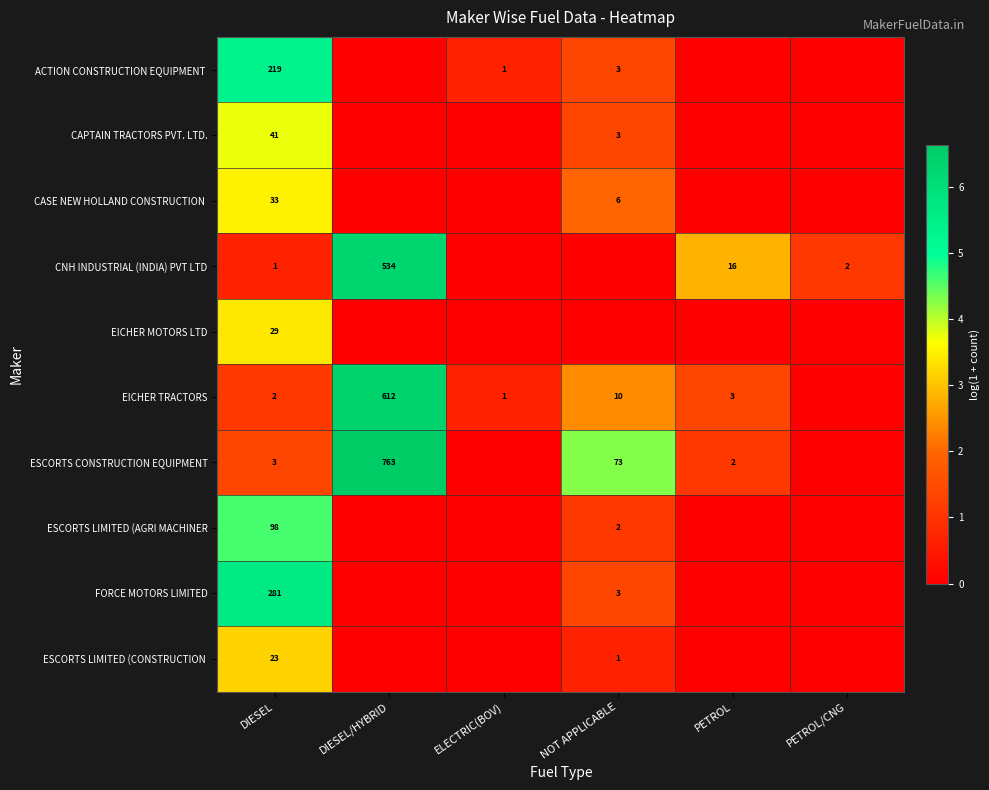

Is it true that EICHER MOTORS LTD equals 29 at DIESEL?

True